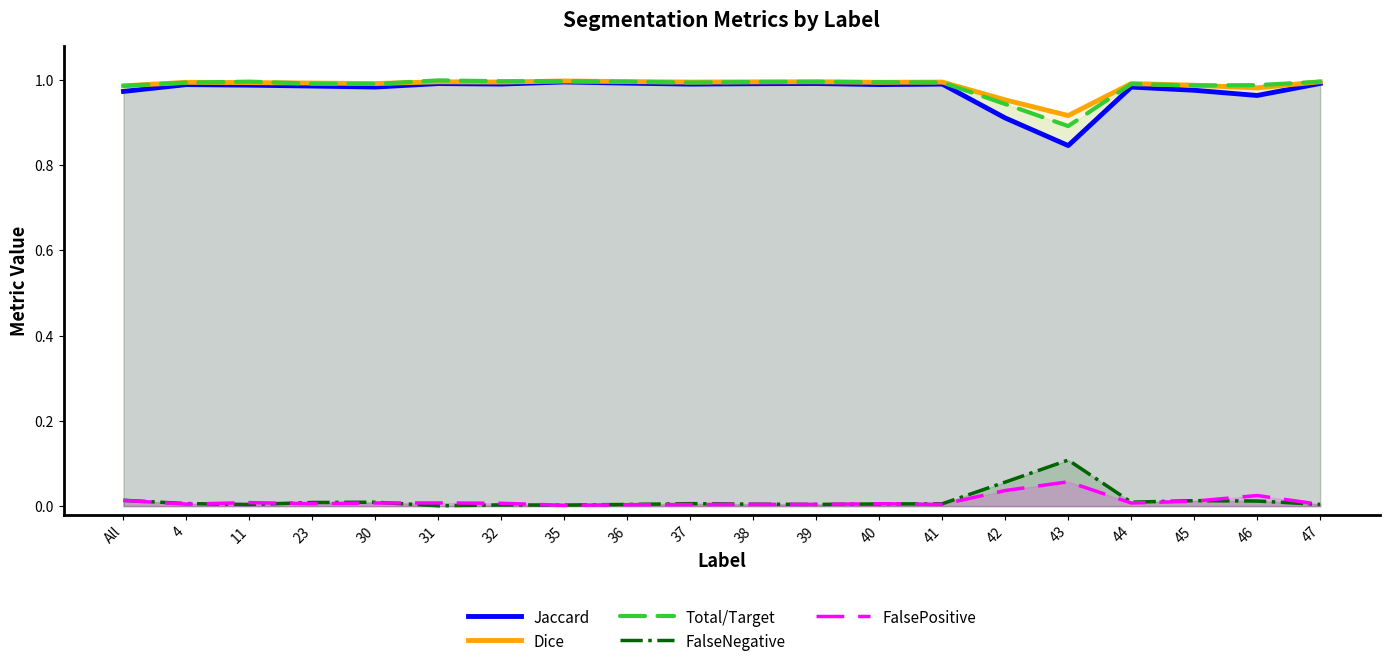

What is the sum of the Dice values at 40 and 44?

2.0